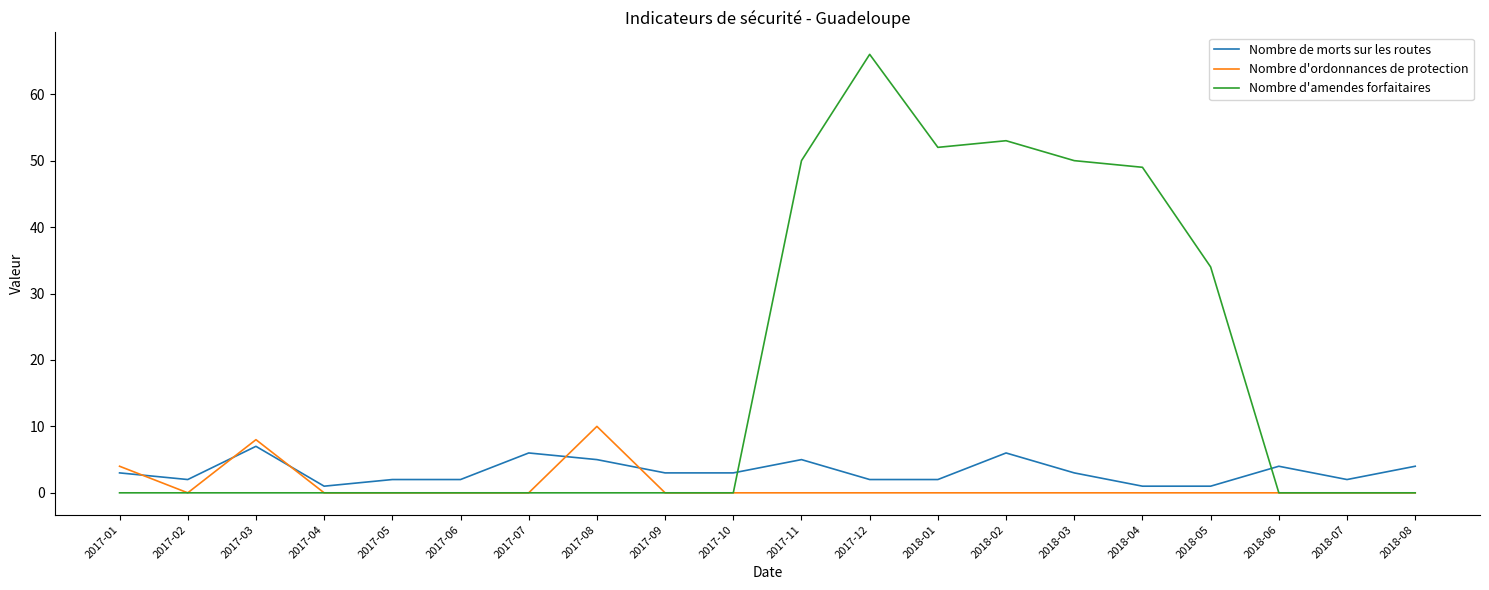

True or false: Nombre de morts sur les routes and Nombre d'amendes forfaitaires intersect in this chart.

True